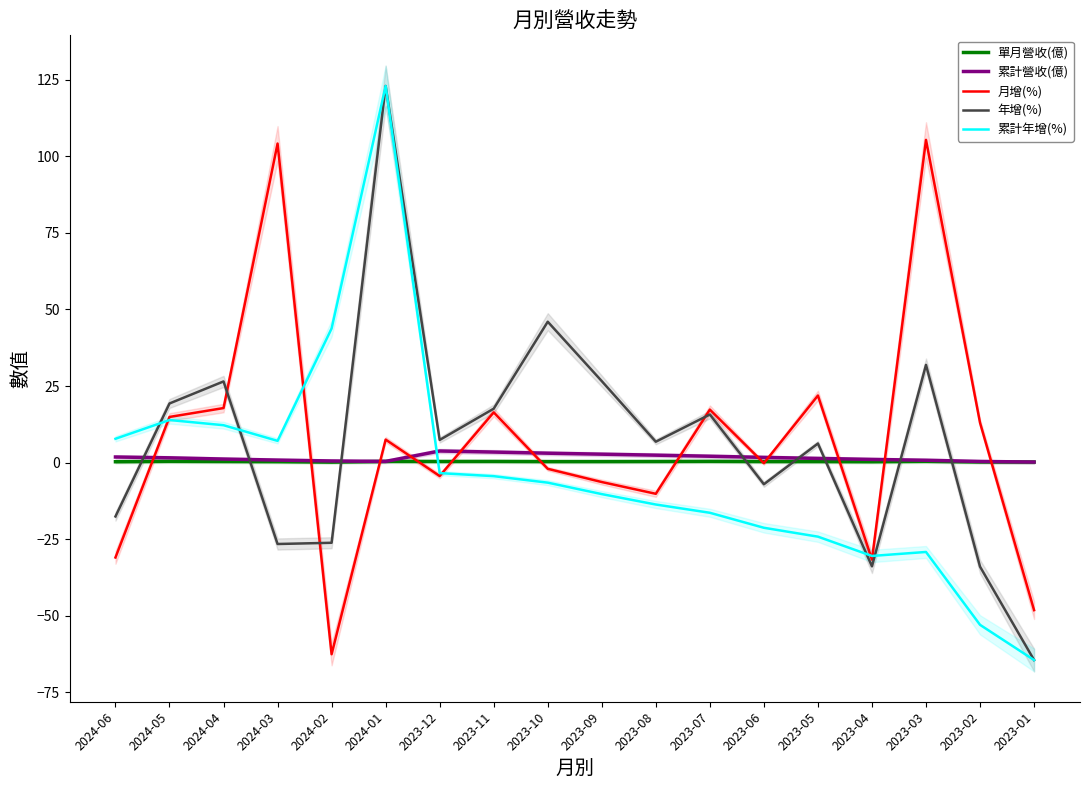

List the labels in order of 月增(%) value, largest first.

2023-03, 2024-03, 2023-05, 2024-04, 2023-07, 2023-11, 2024-05, 2023-02, 2024-01, 2023-06, 2023-10, 2023-12, 2023-09, 2023-08, 2024-06, 2023-04, 2023-01, 2024-02